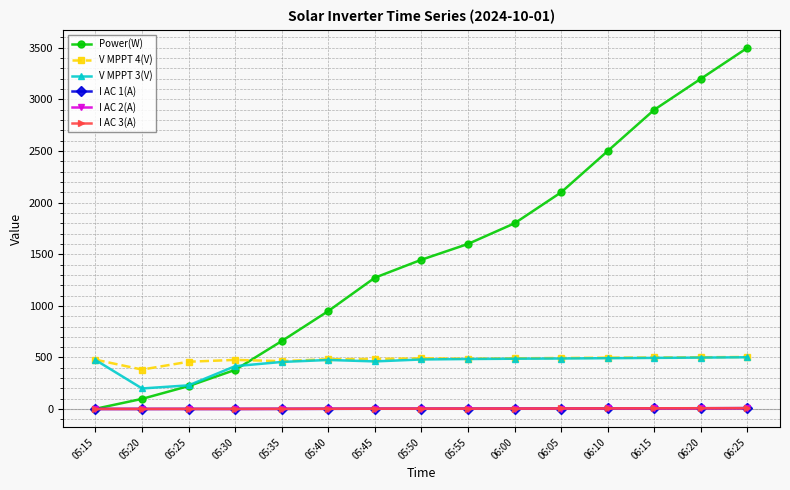

True or false: Power(W) has more than 2 interior local peaks.

False